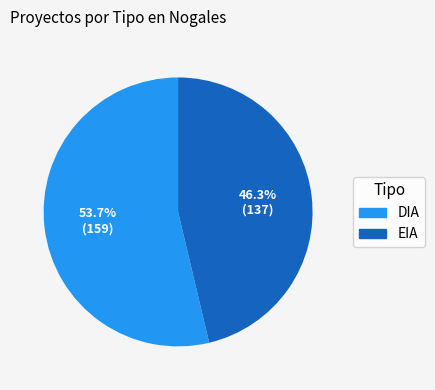

Which has a higher value, DIA or EIA?

DIA